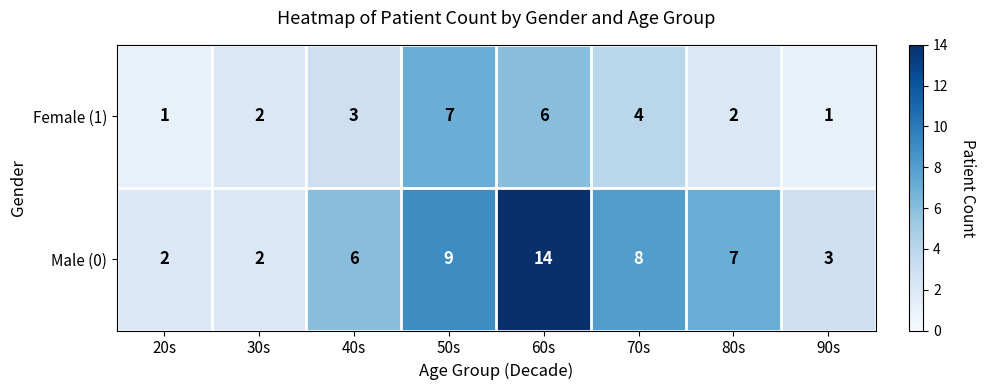

Which series changed the most between 30s and 80s?

Male (0)